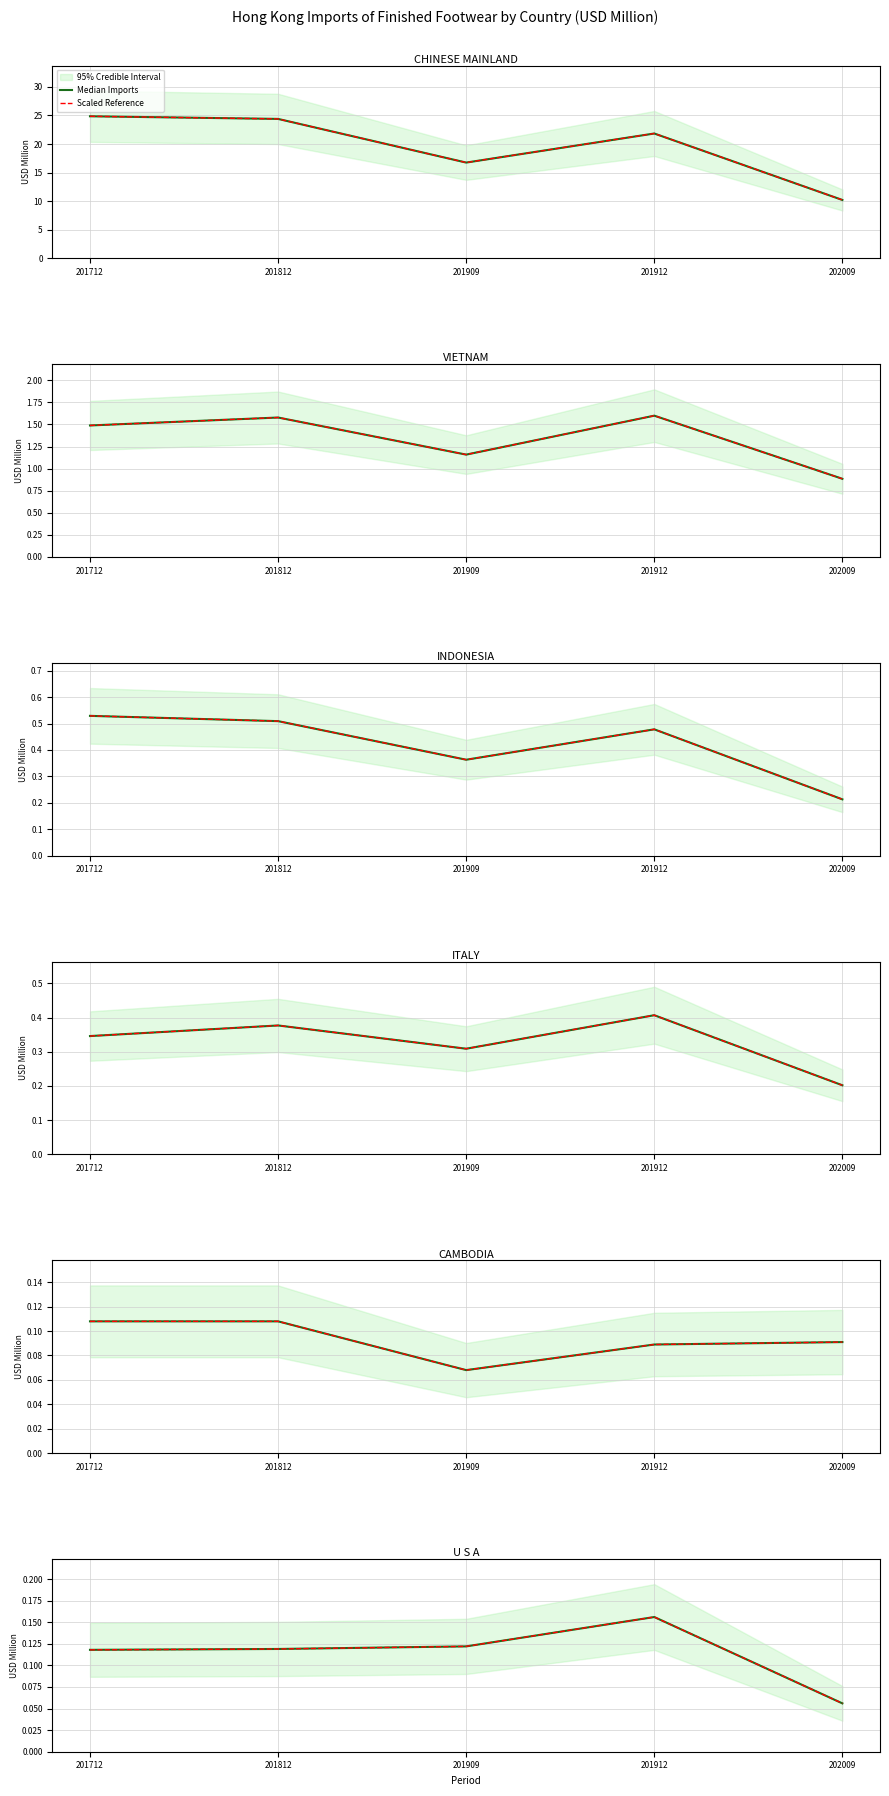

True or false: Median Imports and Scaled Reference cross at least once.

False